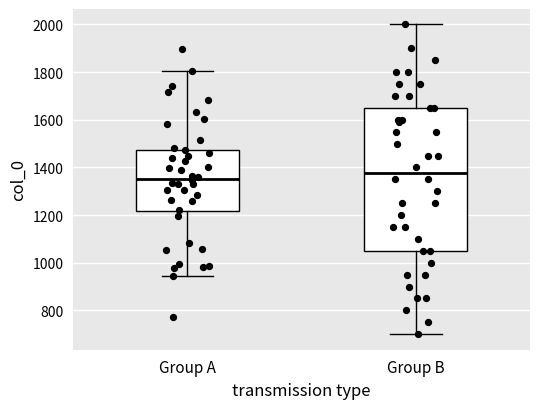

Reading left to right, read every box against the y-axis: the position of its median line, the range the box covers, and the ends of its whiskers. The values are not printed on the chart, so give them approximately, as read against the axis.

Group A: median 1360, box 1220 to 1480, whiskers 940 to 1800
Group B: median 1380, box 1060 to 1660, whiskers 700 to 2000